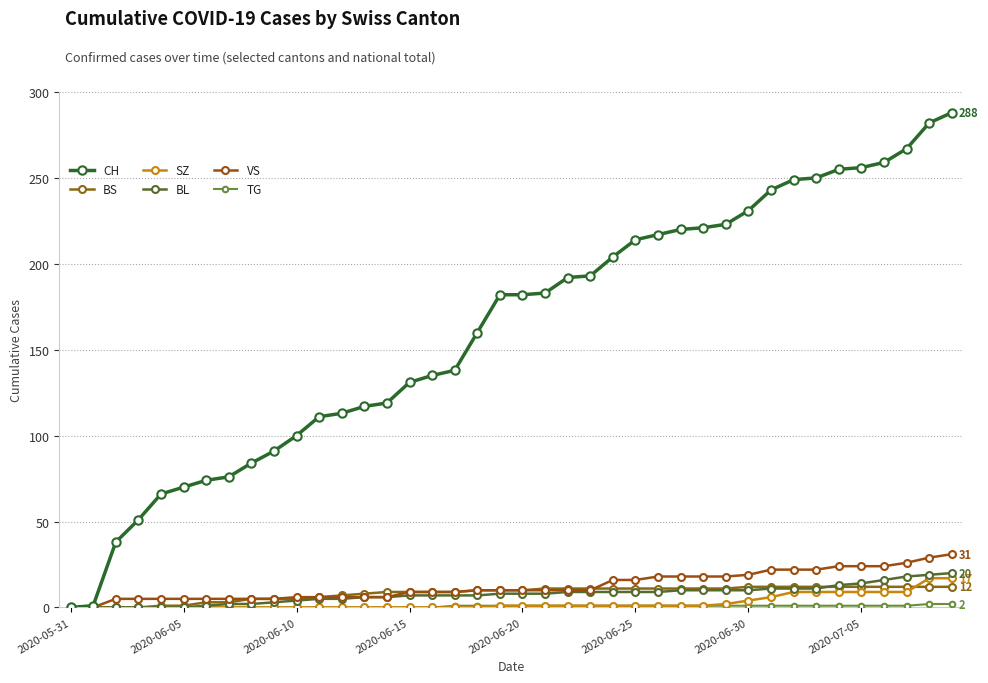

Count the number of categories in the chart.

40